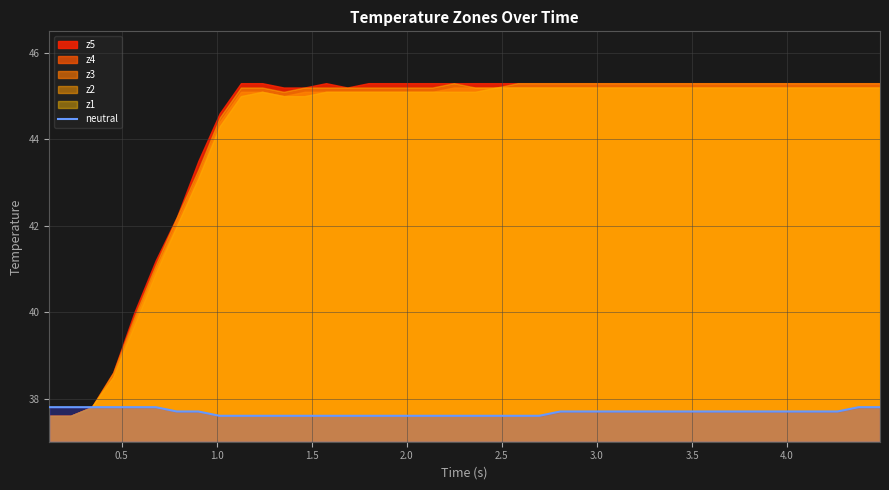

What is the highest value of the neutral series?

37.8